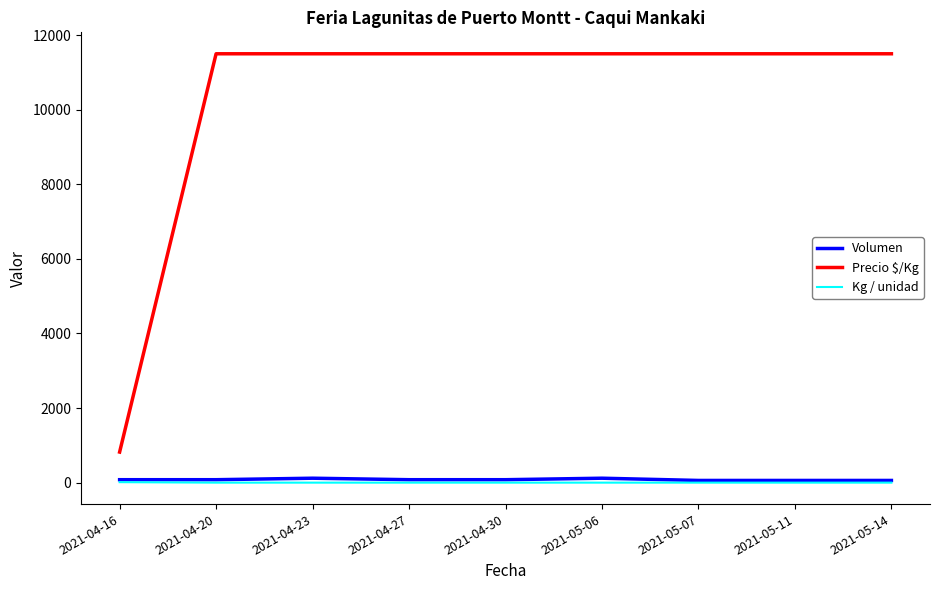

True or false: Kg / unidad and Precio $/Kg cross at least once.

False